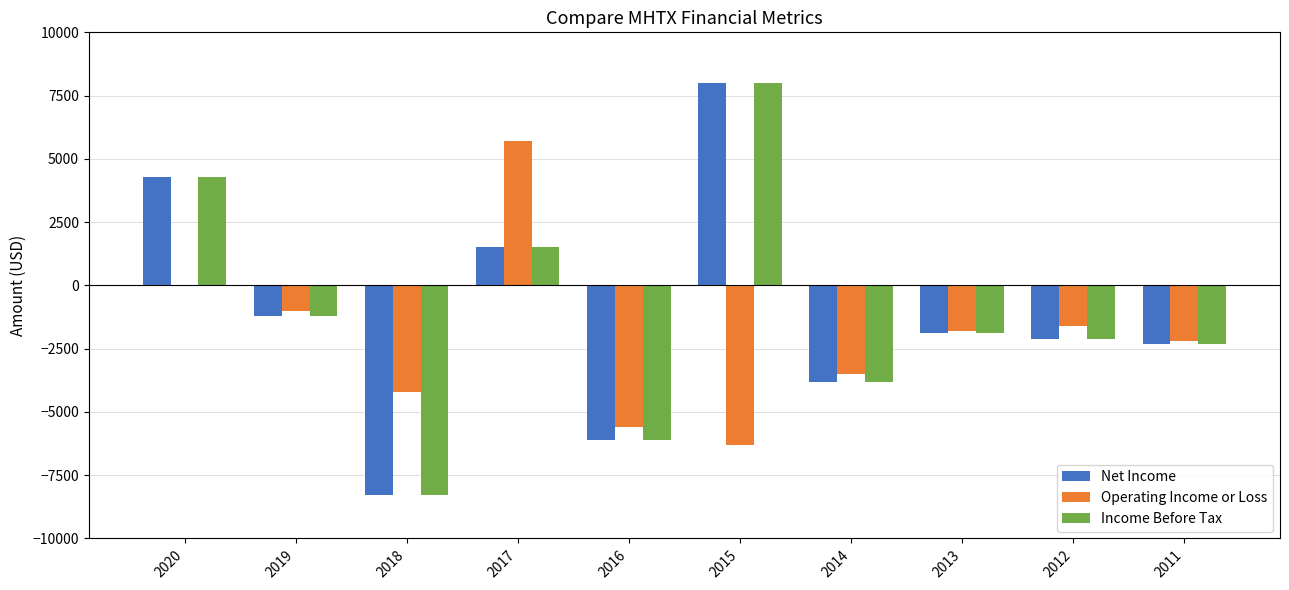

What is the greatest value displayed?

8000